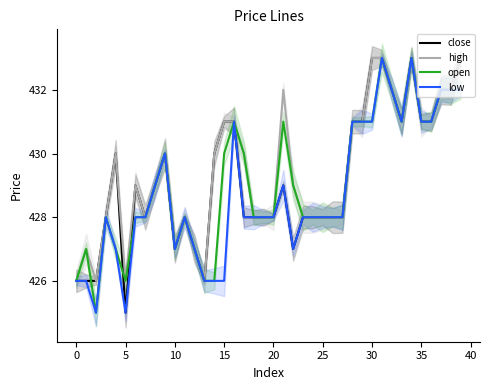

Which series changed the most between 26 and 28?

close